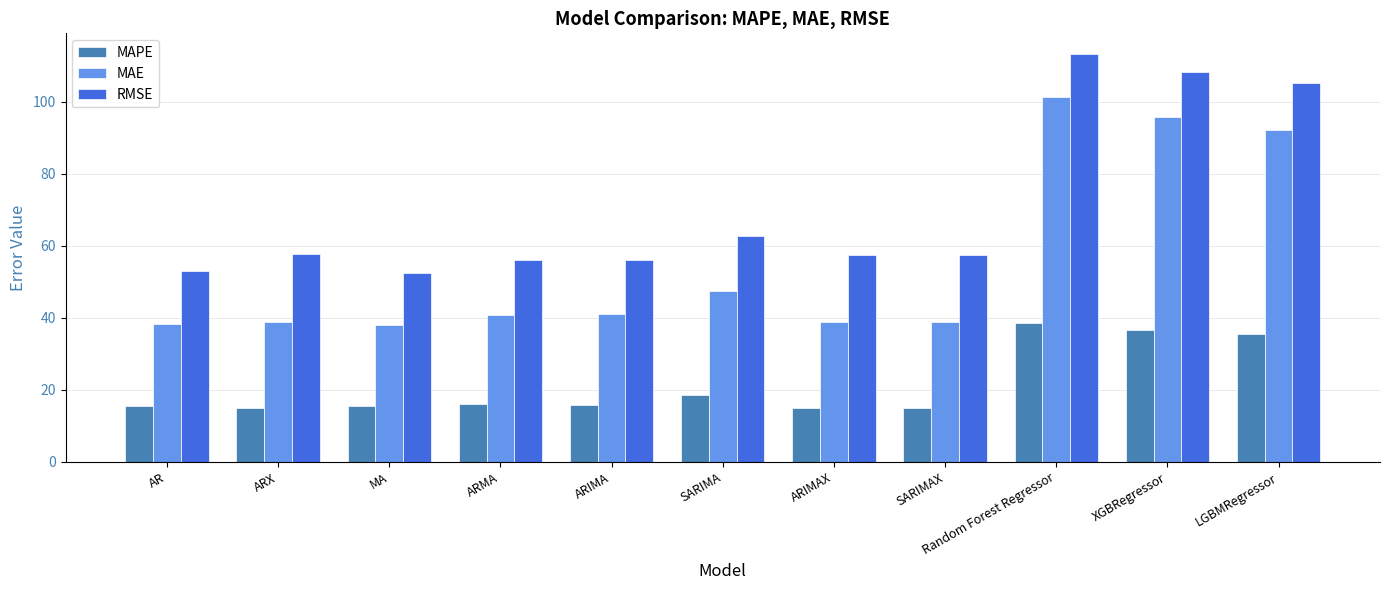

List the series in order of their overall mean, lowest first.

MAPE, MAE, RMSE